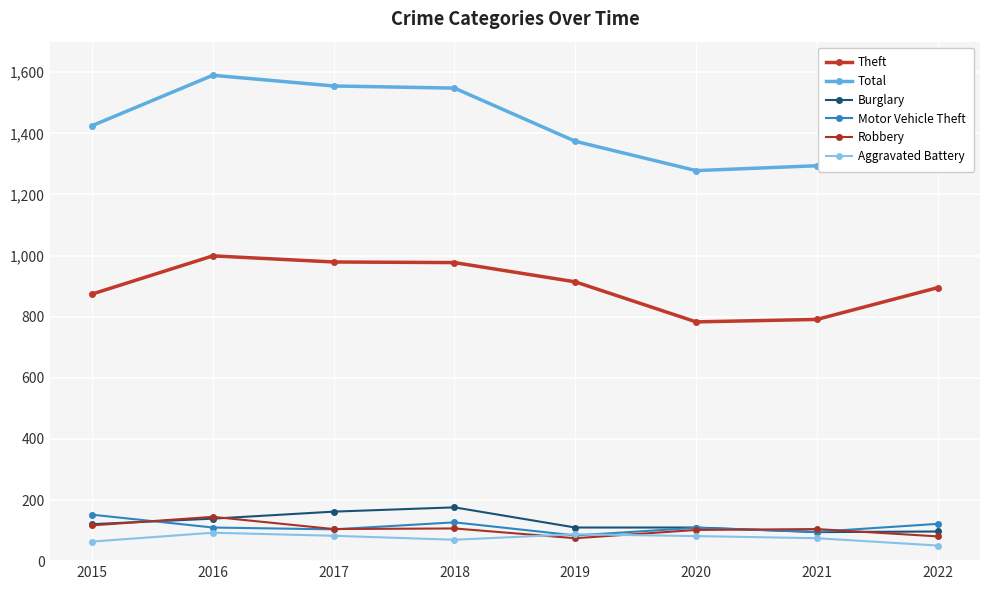

Reading right to left, transcribe all the data shown in this chart.

Theft: 895	791	783	914	977	979	999	874
Total: 1335	1294	1278	1374	1548	1555	1590	1425
Burglary: 97	95	110	110	176	162	139	121
Motor Vehicle Theft: 122	96	109	84	127	104	110	152
Robbery: 81	105	102	75	107	105	145	117
Aggravated Battery: 51	75	82	88	70	83	93	64